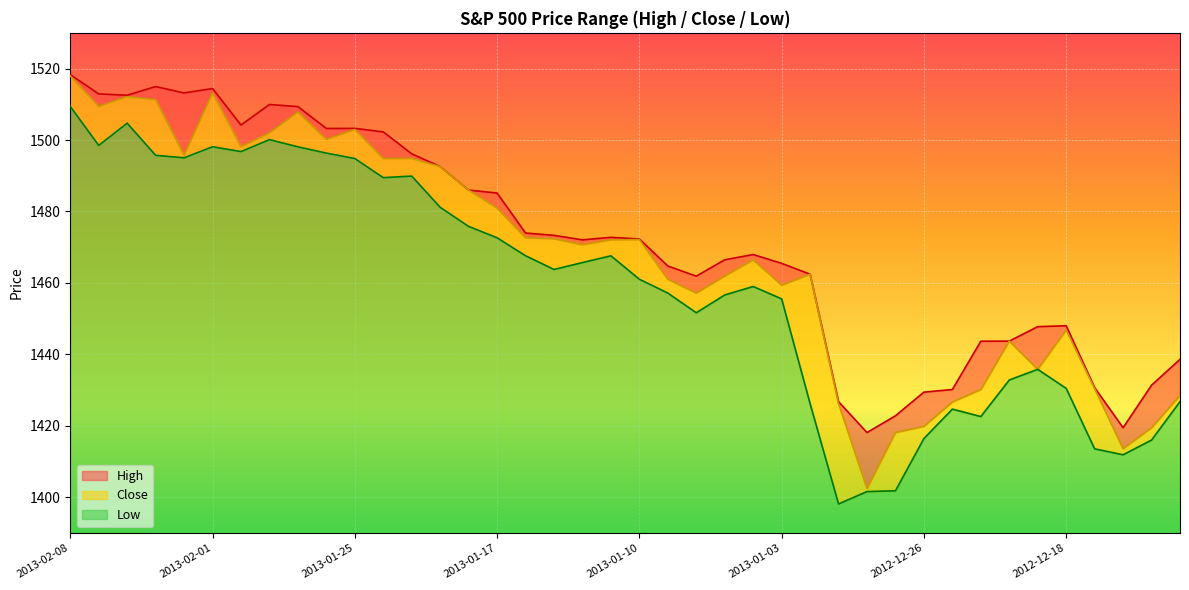

What is the value of the High point at the 21st from the left?

1472.3